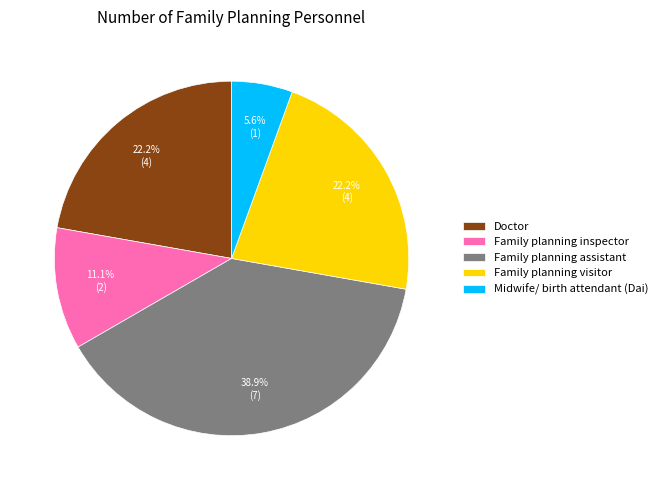

To the nearest percent, what is the difference between the Family planning inspector and Family planning visitor slice percentages?

11%